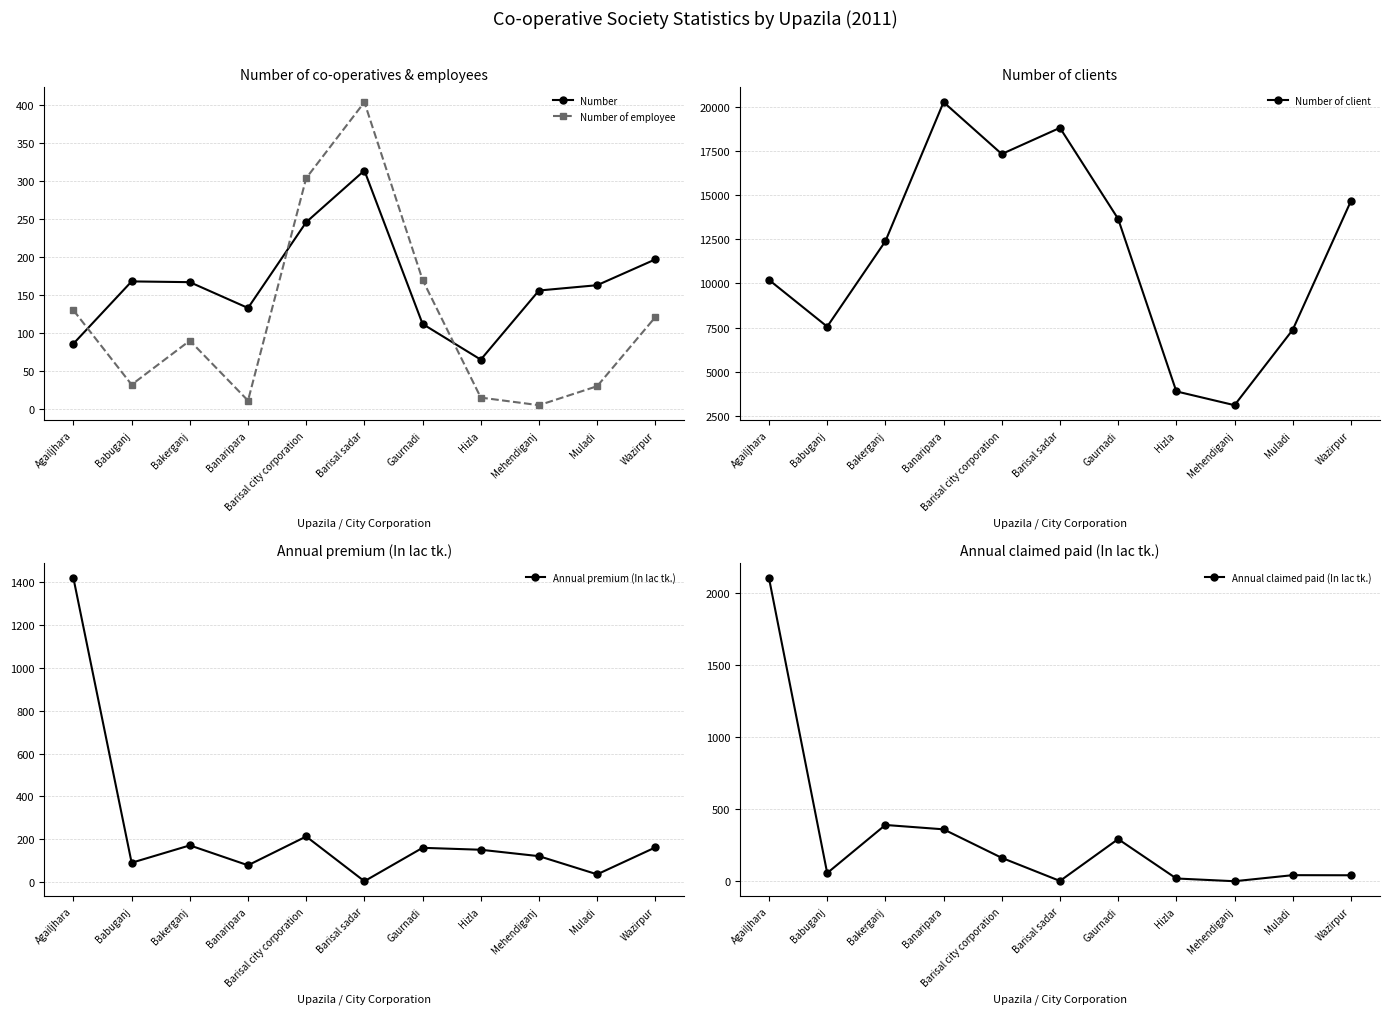

At how many categories does at least one series exceed 6828?

9